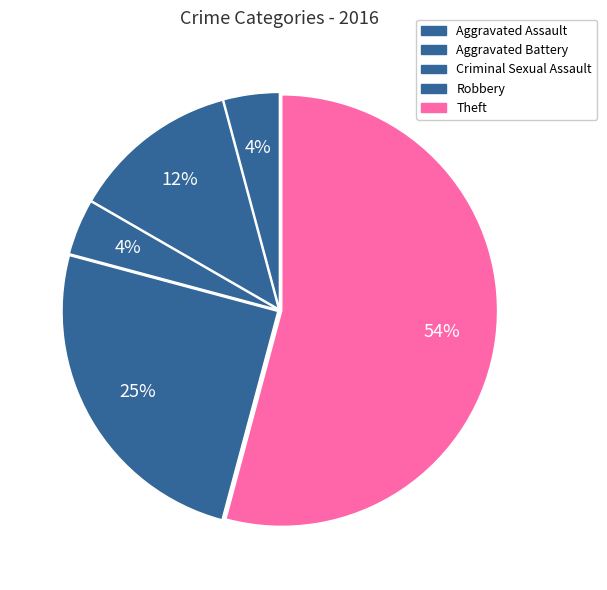

To the nearest percent, what is the average slice percentage?

20%